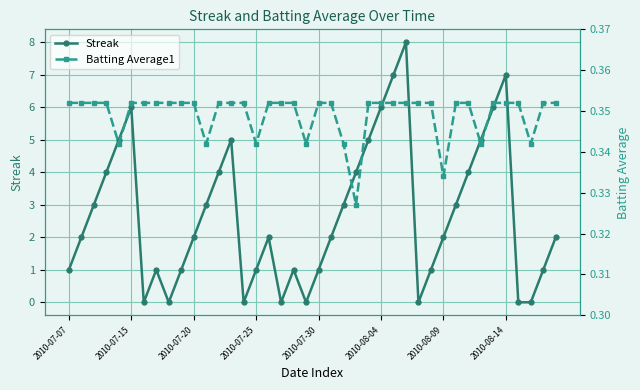

True or false: Batting Average1 and Streak cross at least once.

True